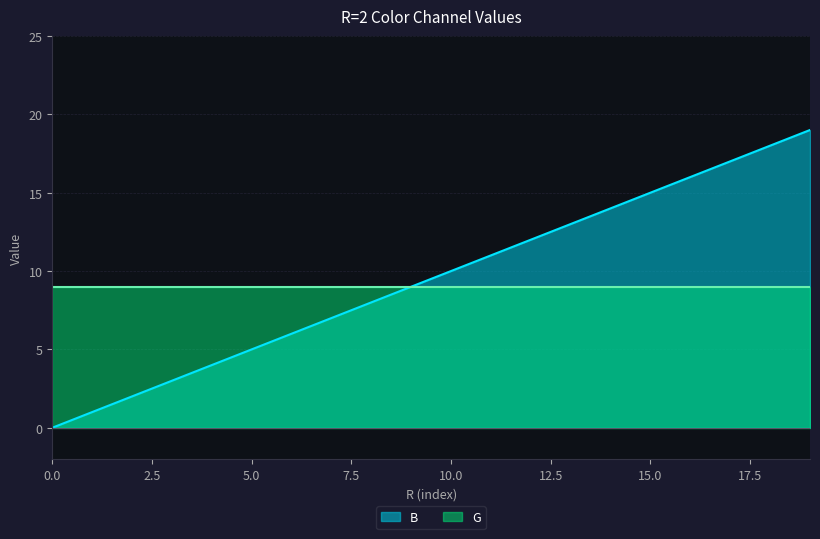

True or false: there are more than 0 points higher than both neighbors.

False